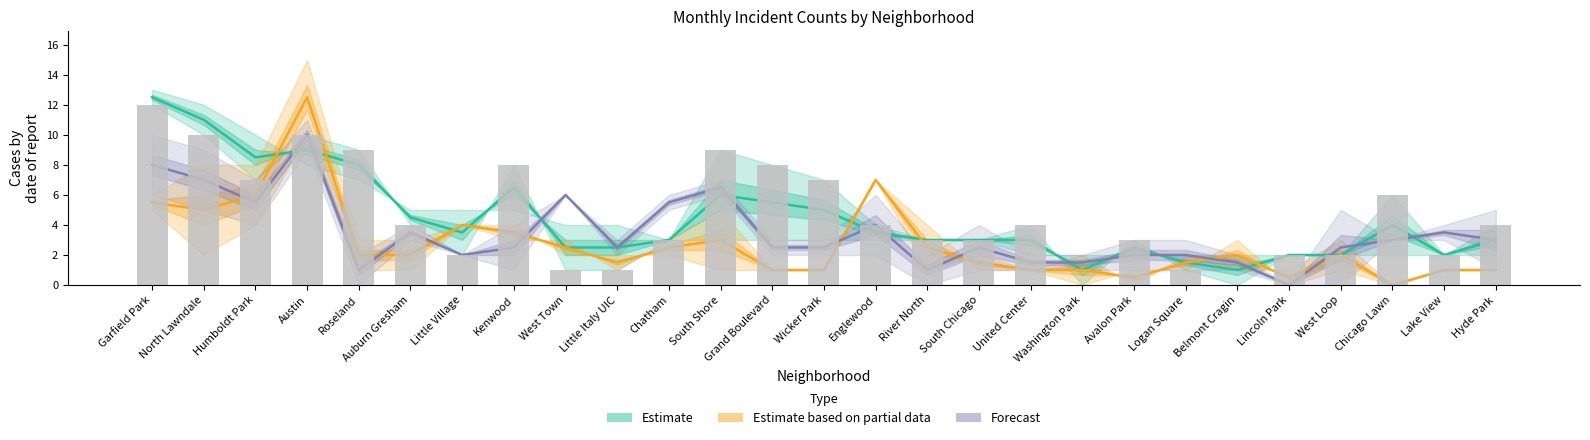

Read the January 2021 value at Avalon Park.

3